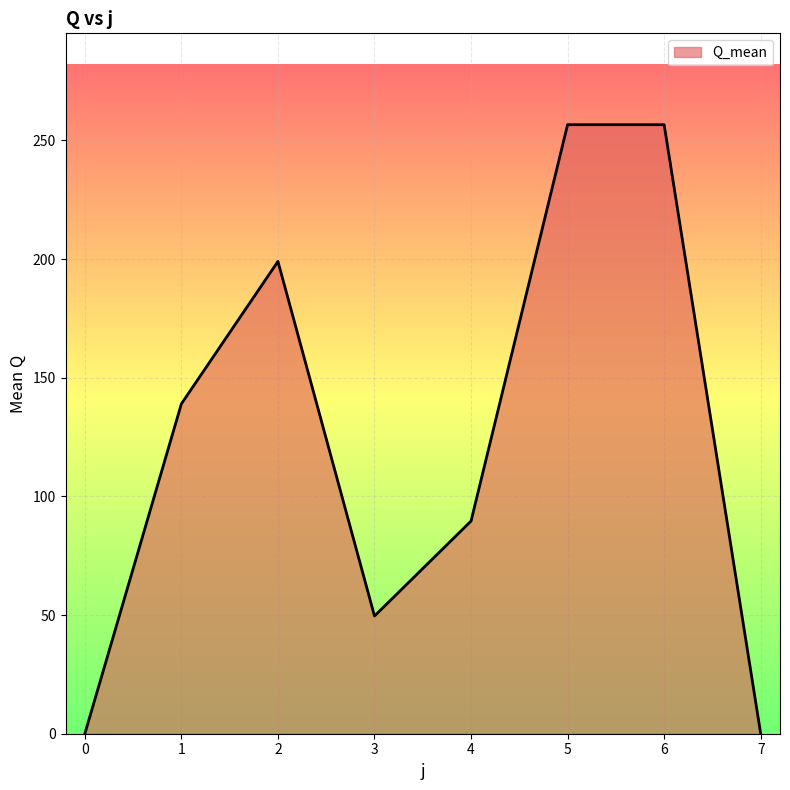

The value at 6 is 351.6. True or false?

False